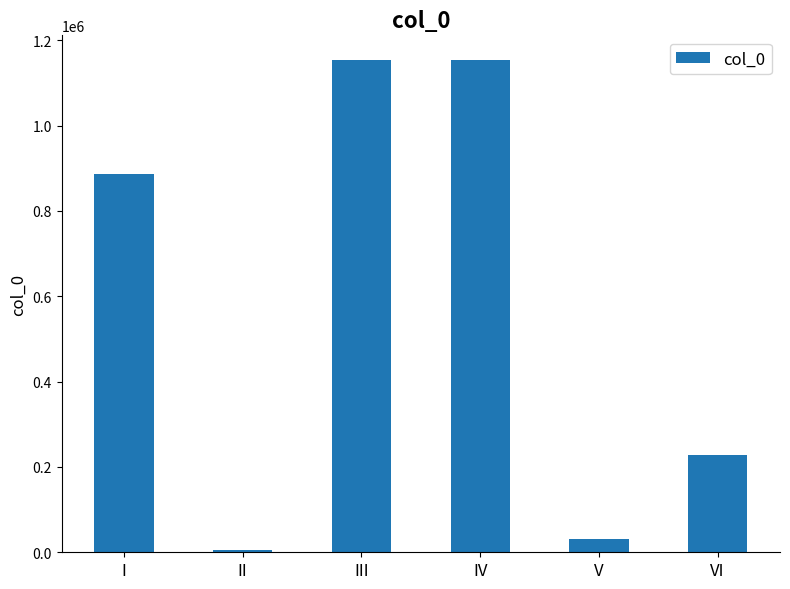

Read the value at V.

31815